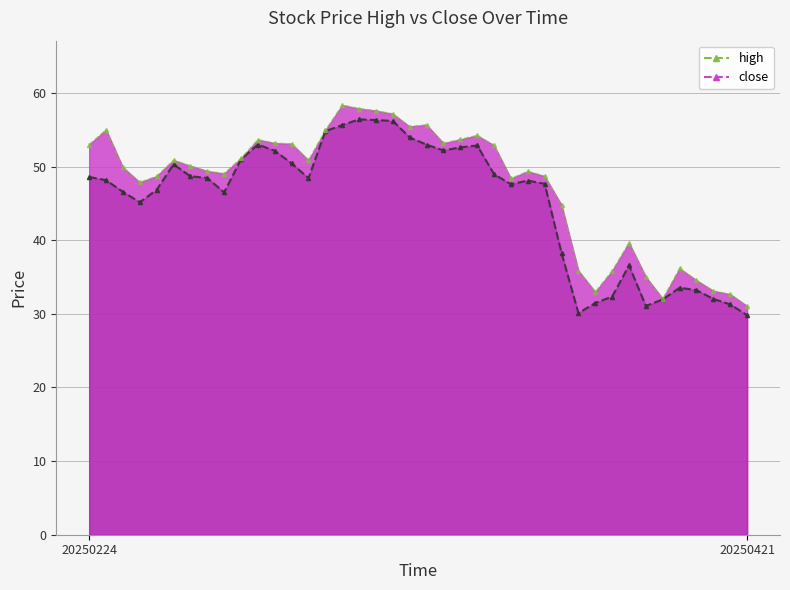

Rank the categories by high value from highest to lowest.

20250317, 20250318, 20250319, 20250320, 20250324, 20250321, 20250225, 20250314, 20250327, 20250326, 20250310, 20250311, 20250325, 20250312, 20250224, 20250328, 20250307, 20250303, 20250313, 20250304, 20250226, 20250305, 20250401, 20250306, 20250402, 20250228, 20250331, 20250227, 20250403, 20250409, 20250414, 20250404, 20250408, 20250410, 20250415, 20250416, 20250407, 20250417, 20250411, 20250421